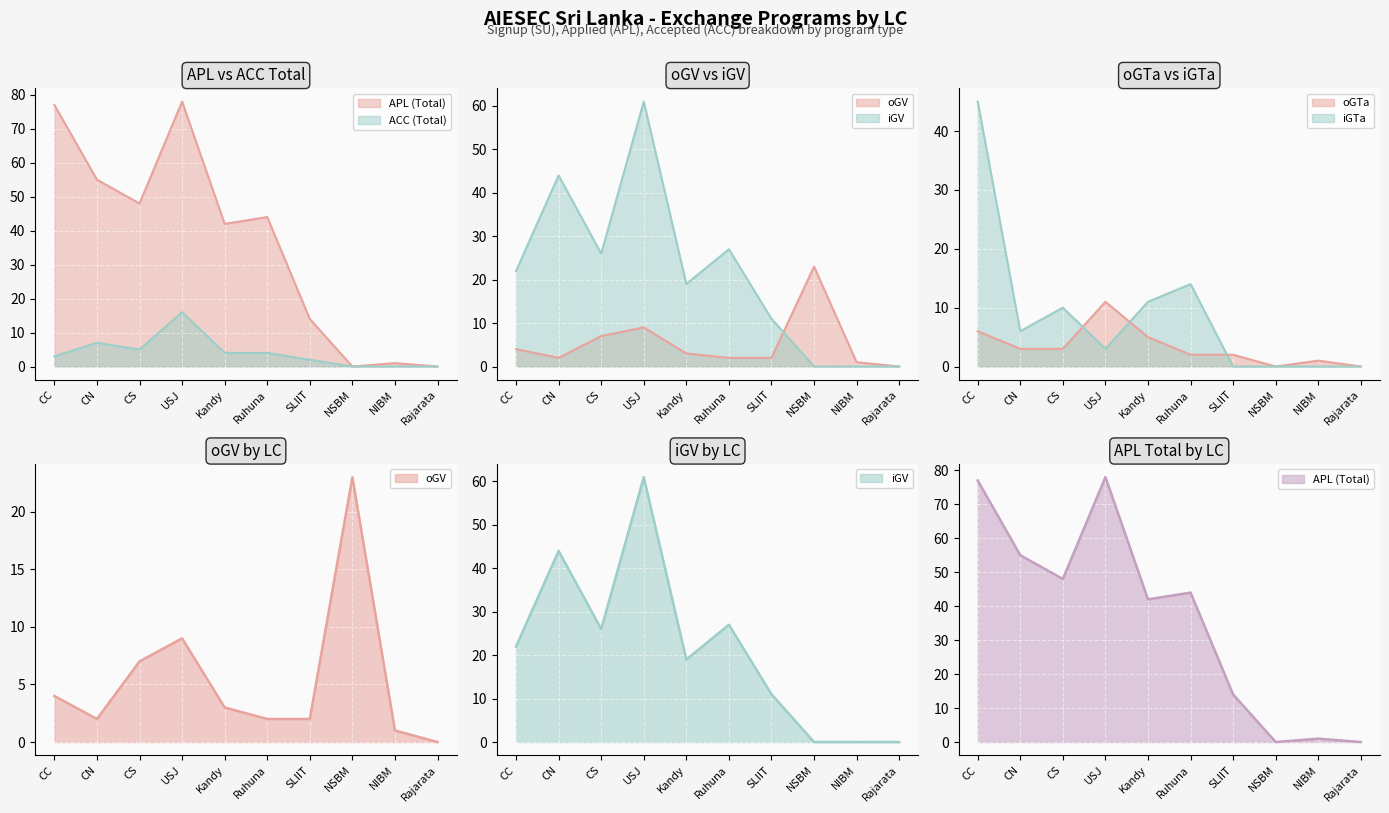

What is the label of the 8th point from the right?

CS